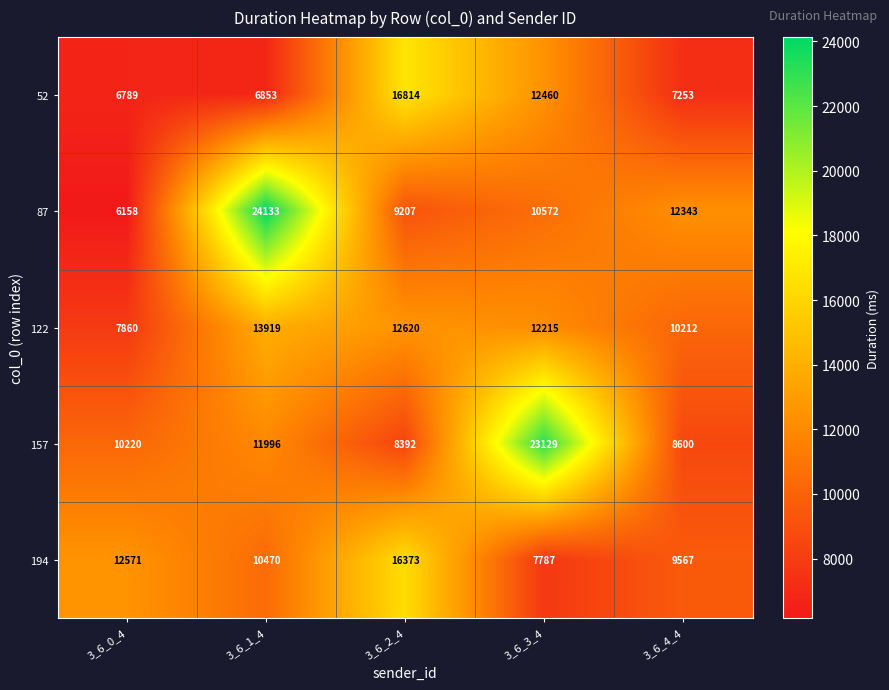

What is the sum of all 157 values?

62337